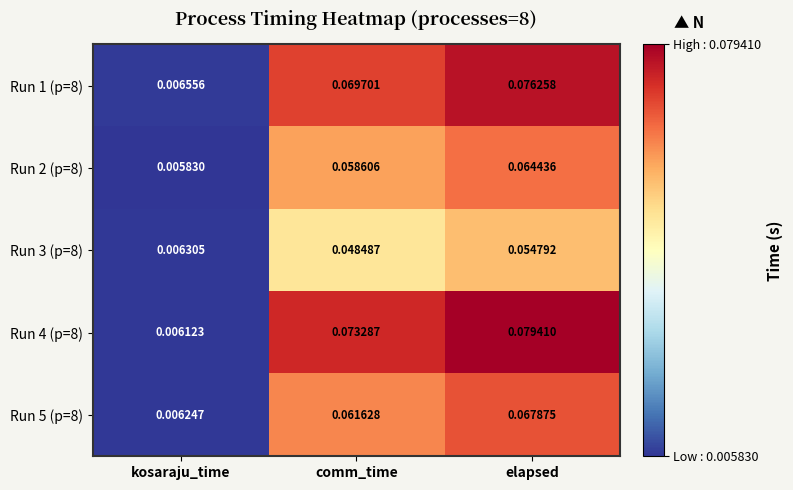

Which series changed the most between comm_time and elapsed?

Run 1 (p=8)